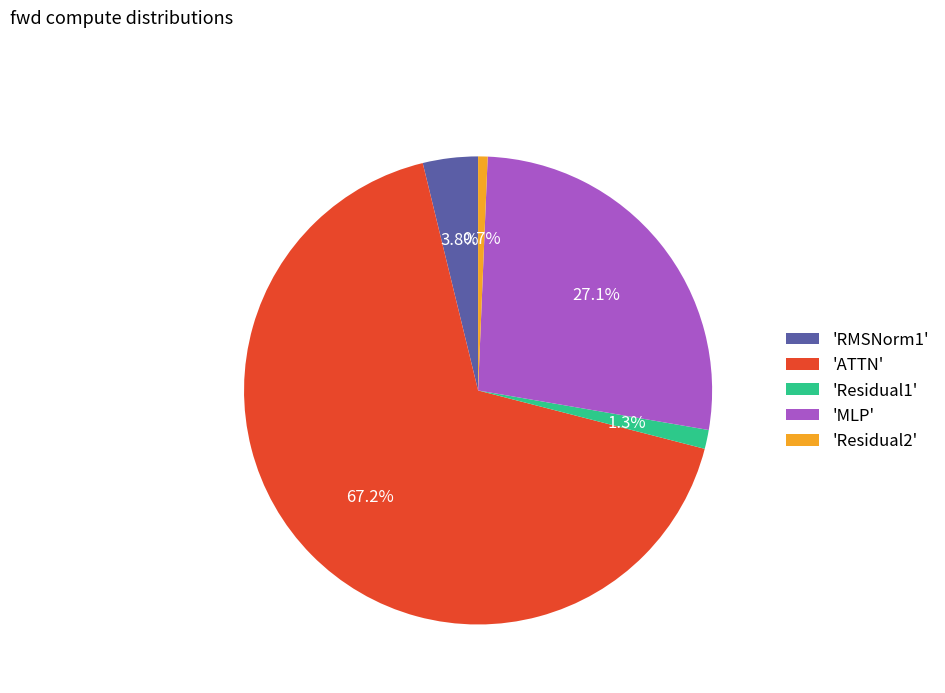

Which category accounts for the majority?

'ATTN'